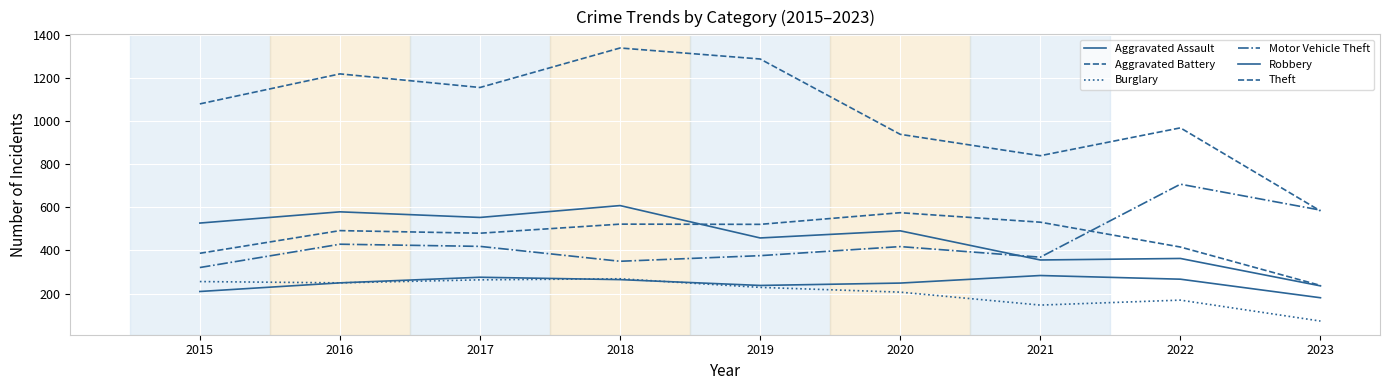

Where is Motor Vehicle Theft nearest to the value 514?

2023